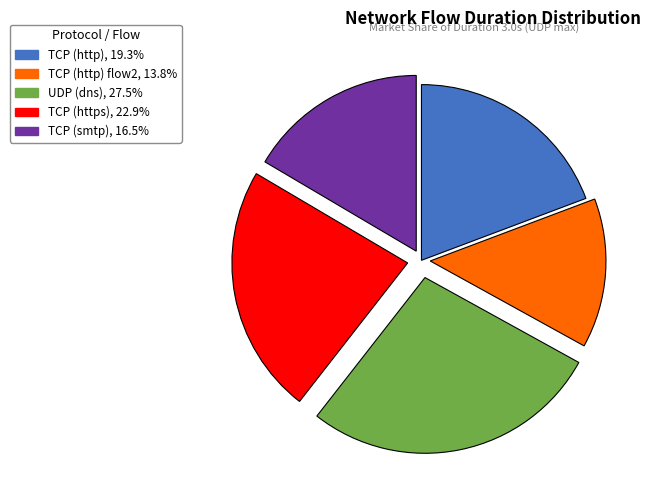

How many slices are in this pie chart?

5